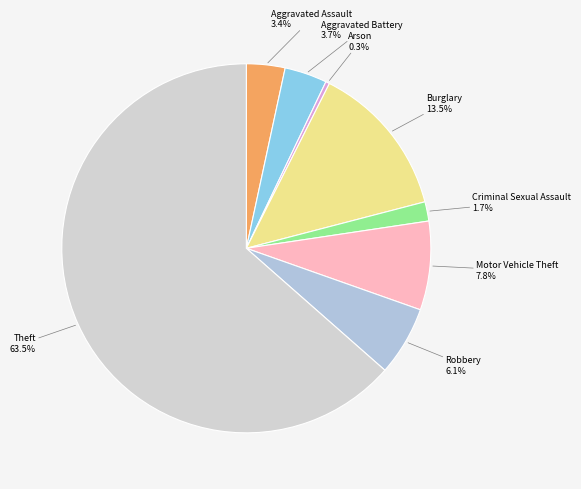

Is there a majority slice in this chart?

Yes